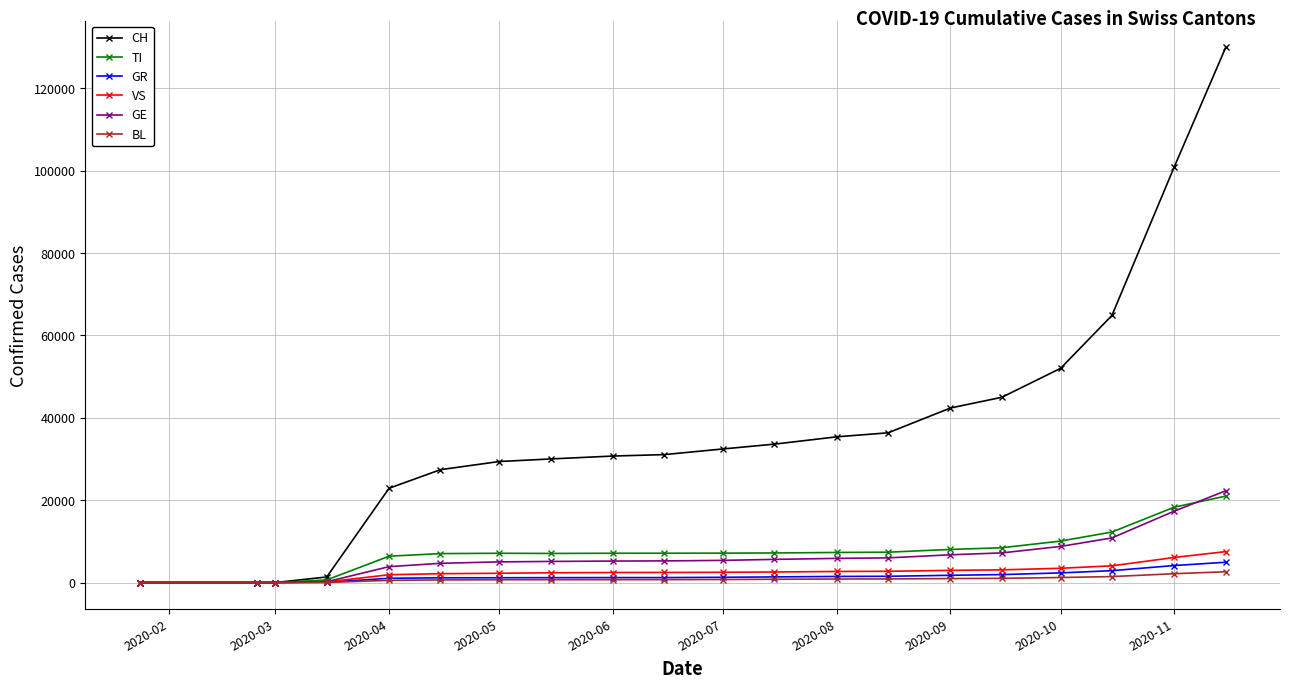

What is the maximum value shown in the chart?

129932